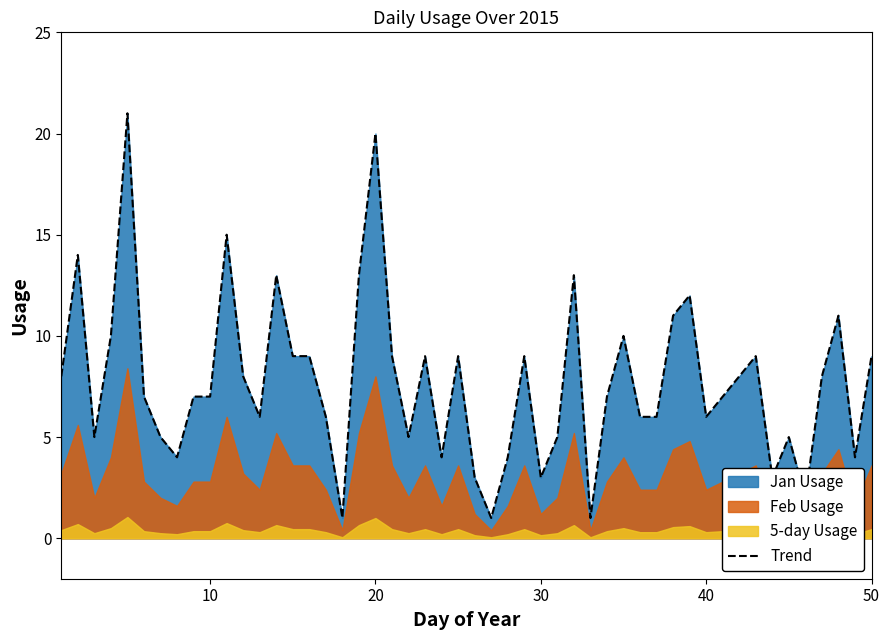

Is it true that Trend equals 3 at 30?

True